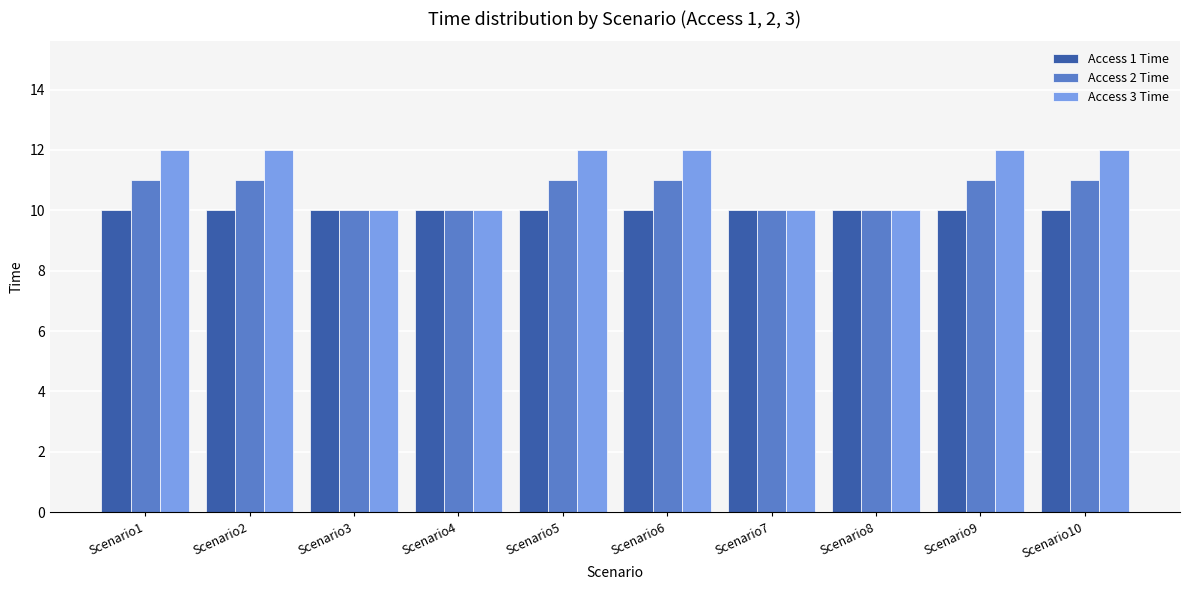

What is the sum of the Access 2 Time values at Scenario2 and Scenario9?

22